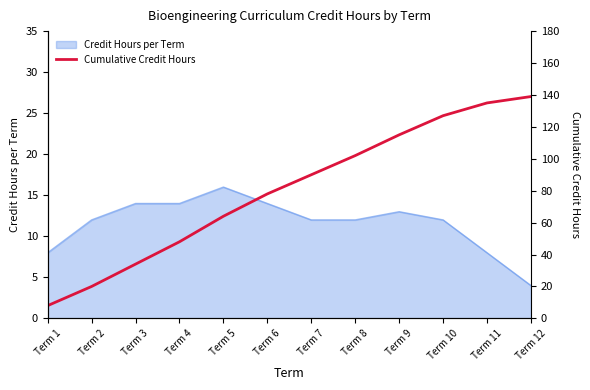

What is the maximum value for Credit Hours per Term?

16